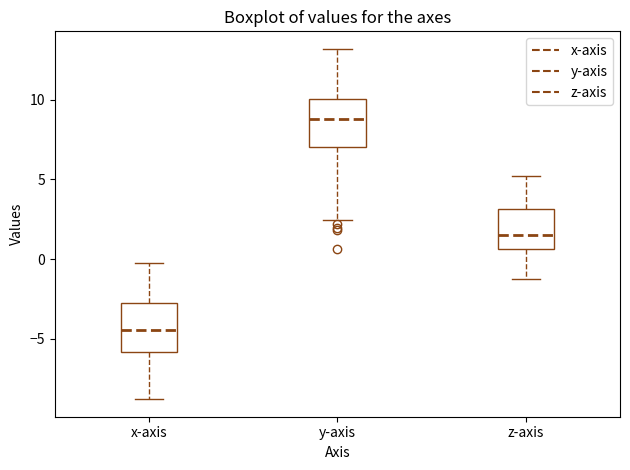

Reading left to right, transcribe this box plot: for each box, give where its median line is, the range the box spans, and where its two whiskers end, as read against the y-axis. The values are not printed on the chart, so give them approximately, as read against the axis.

x-axis: median -4.5, box -6.0 to -2.5, whiskers -9.0 to 0.0
y-axis: median 9.0, box 7.0 to 10.0, whiskers 2.5 to 13.0
z-axis: median 1.5, box 0.5 to 3.0, whiskers -1.5 to 5.0